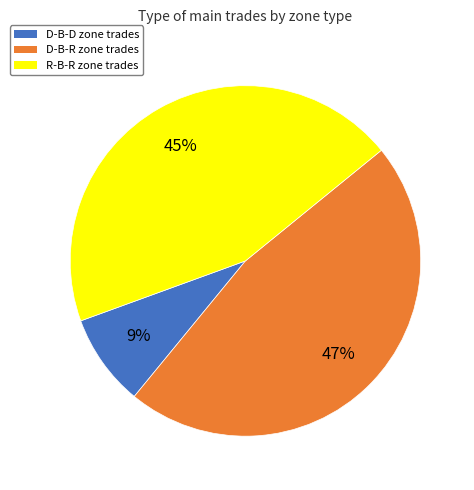

Do R-B-R and D-B-R together represent more than half of the pie?

Yes